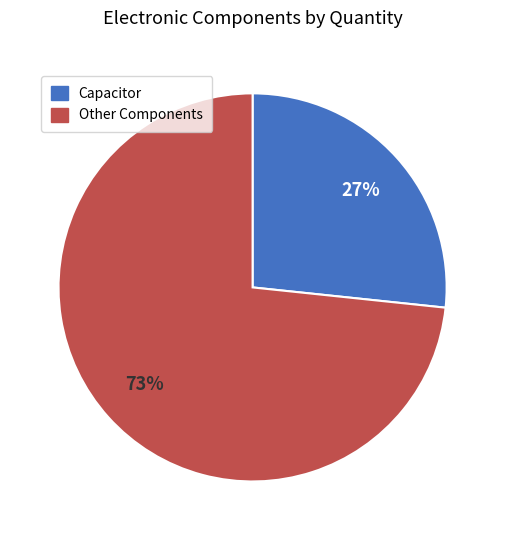

To the nearest percent, what is the average slice percentage?

50%